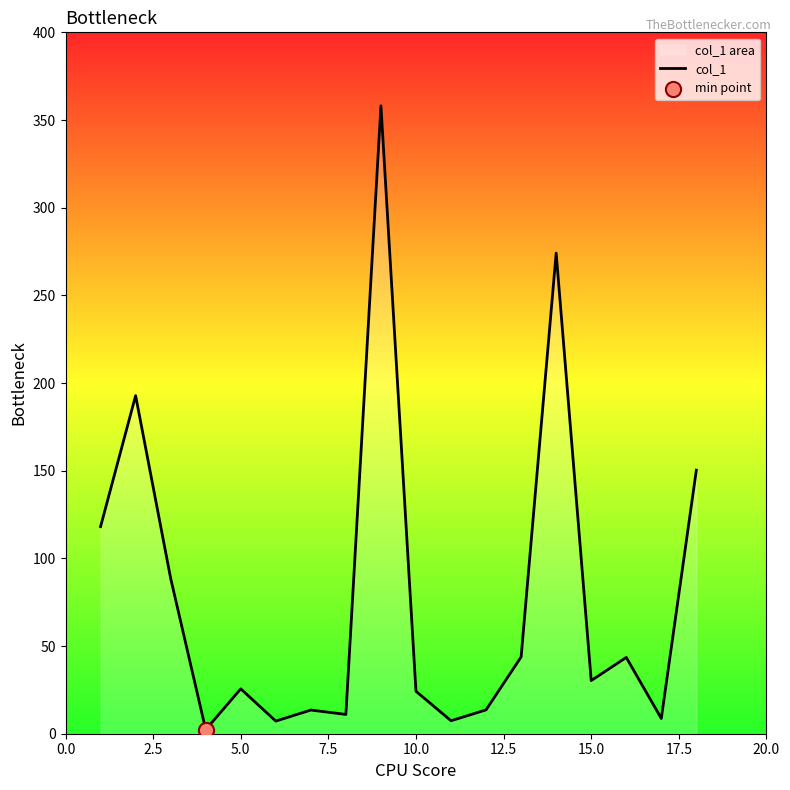

The chart shows a value of 30.3 at 15.0. True or false?

True